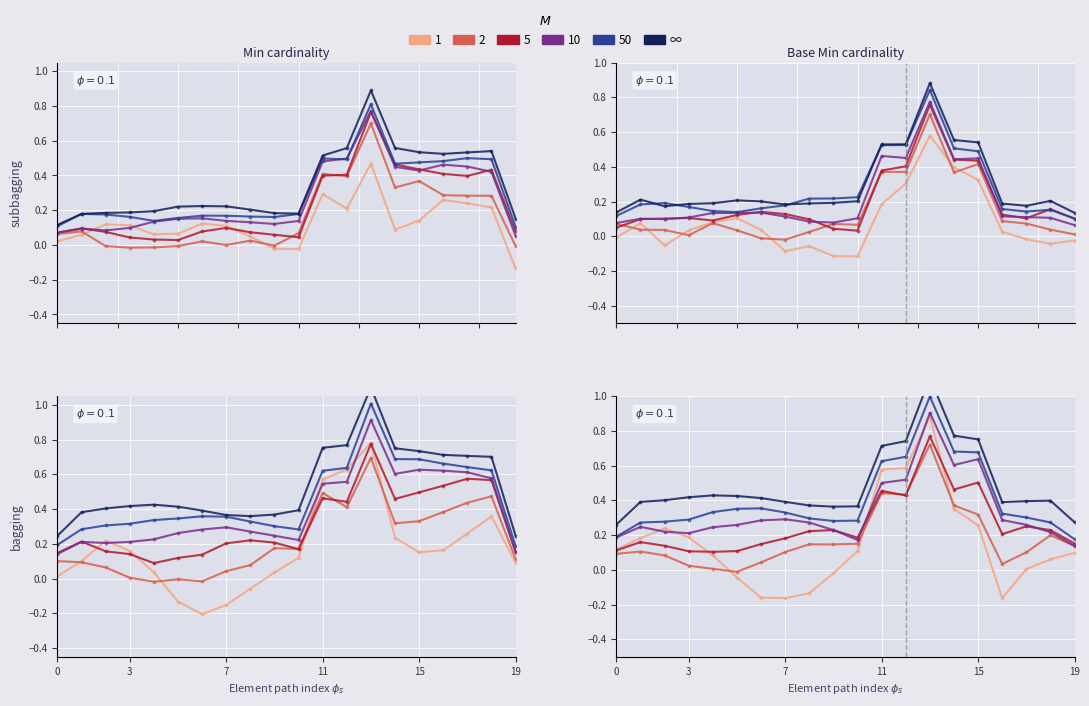

True or false: the data shows 0.1 at 15.

False